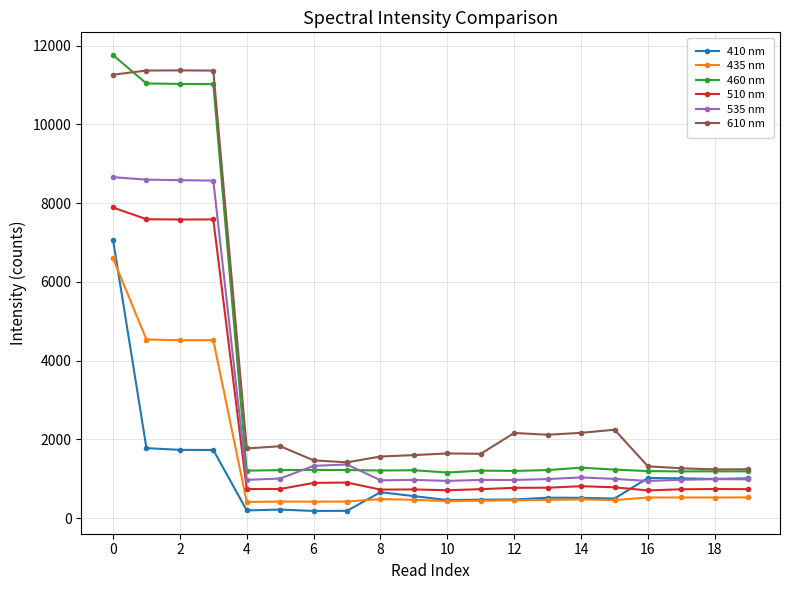

What are all the series names shown in the legend?

410 nm, 435 nm, 460 nm, 510 nm, 535 nm, 610 nm